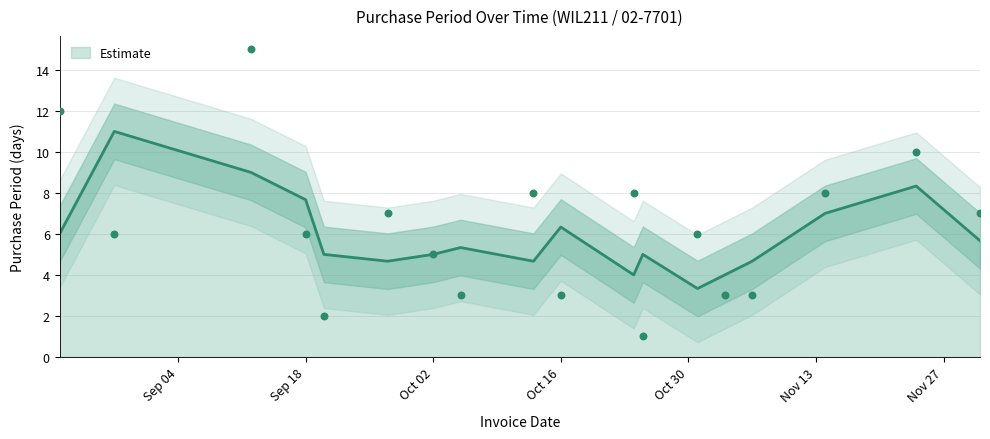

What is the ratio of the value at 2017-09-12 to the value at 2017-08-28?

2.5